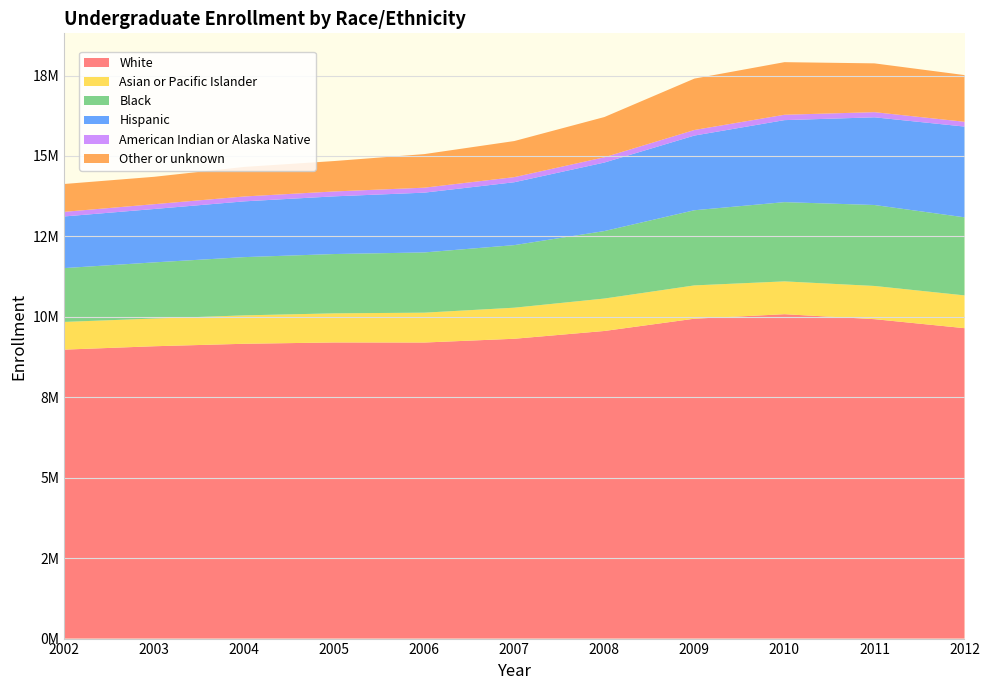

Reading left to right, extract all data points from this chart.

White: 8980920	9086422	9163052	9203891	9201965	9318814	9560888	9942363	10082269	9927932	9648190
Asian or Pacific Islander: 861237	861124	882722	904954	927764	965445	1007955	1034929	1019873	1031766	1018613
Black: 1672875	1745251	1810551	1843231	1872218	1945218	2097256	2335984	2462896	2516408	2426585
Hispanic: 1605346	1659305	1733239	1793257	1858037	1954538	2129684	2321094	2548908	2725550	2820326
American Indian or Alaska Native: 143353	149421	151843	152136	154530	158762	163816	173664	167193	160238	149331
Other or unknown: 865529	851384	918717	945217	1043547	1121420	1250504	1596848	1634813	1516469	1451115